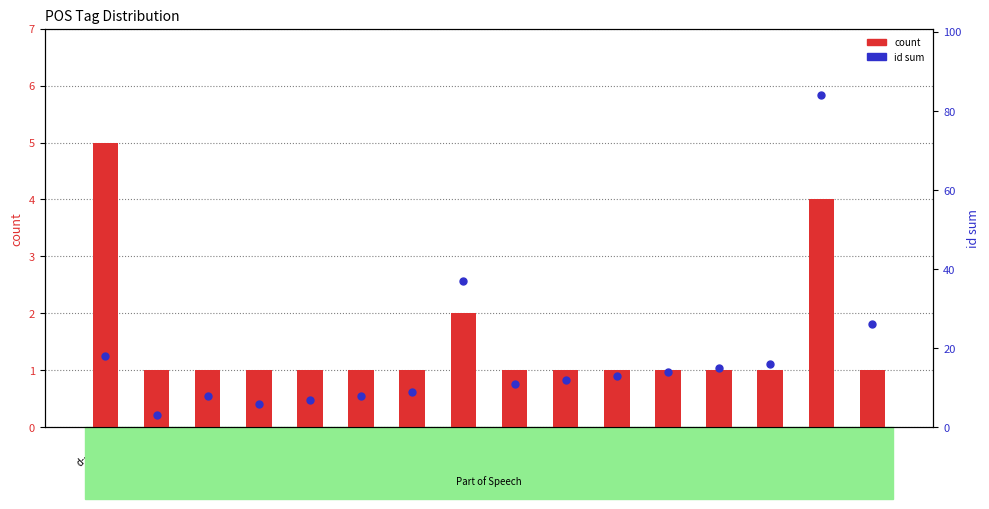

At how many categories does at least one series exceed 50?

1